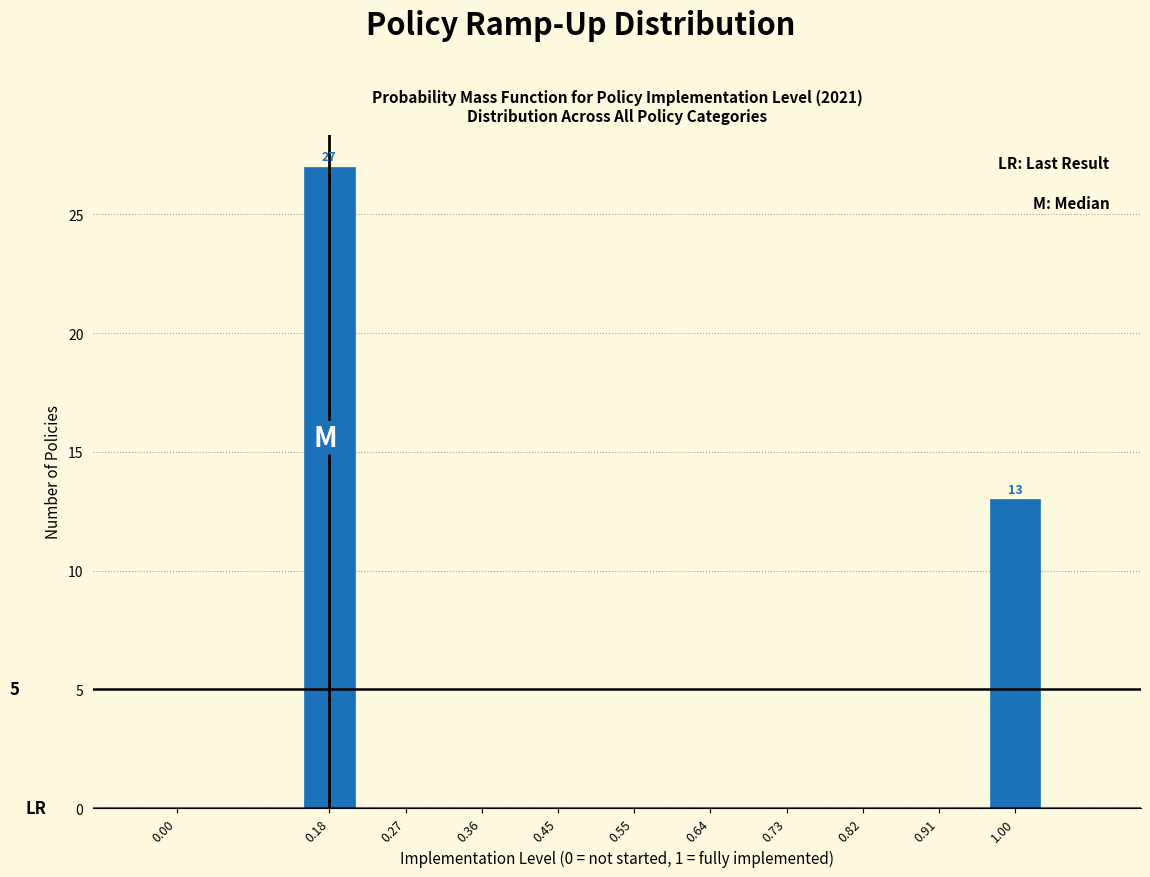

Reading right to left, list all the values displayed in this chart.

1.00=13	0.18=27